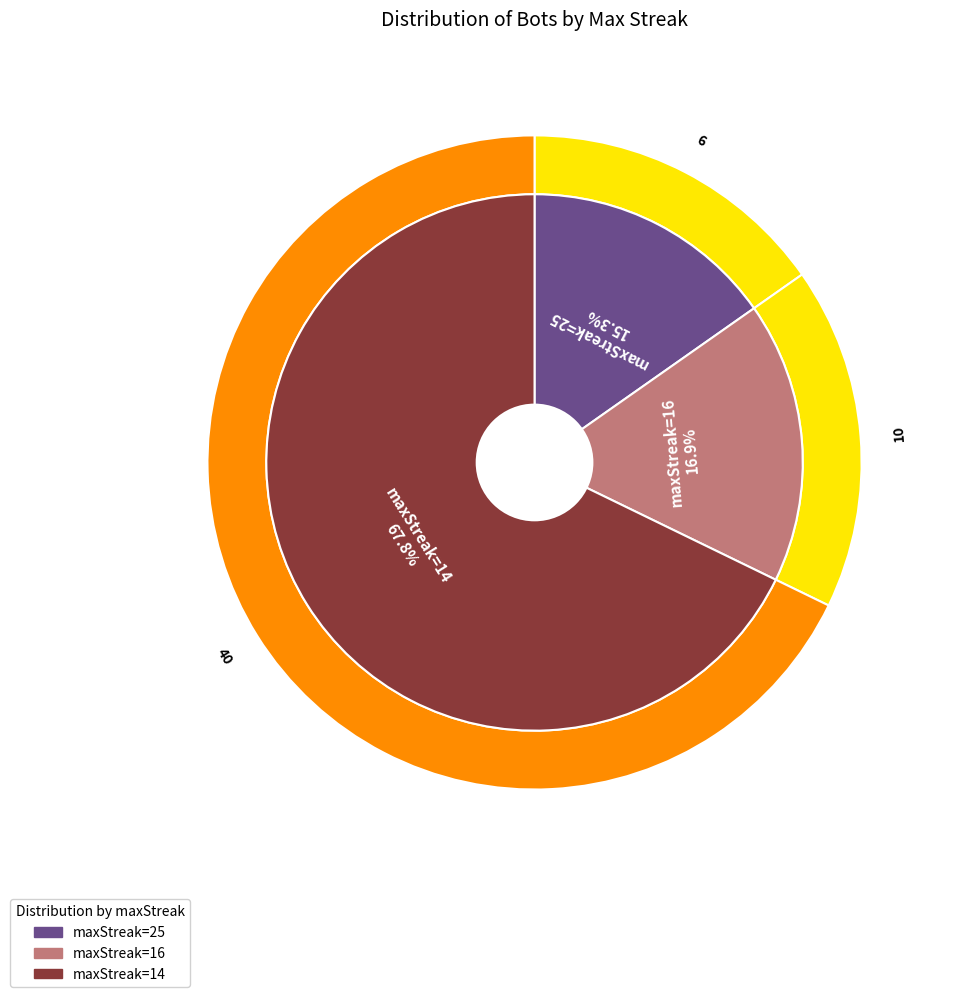

Is there any slice that represents more than half of the pie?

Yes